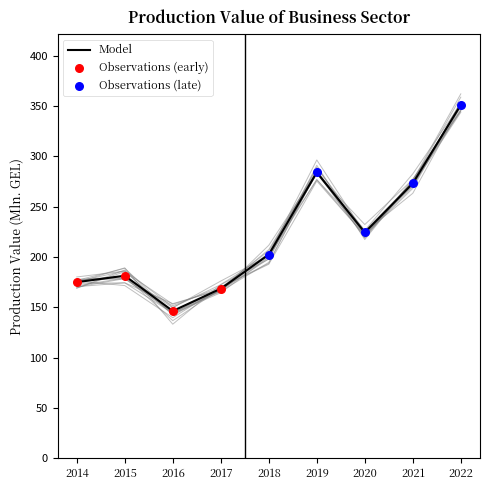

Which has a higher value, 2017 or 2018?

2018